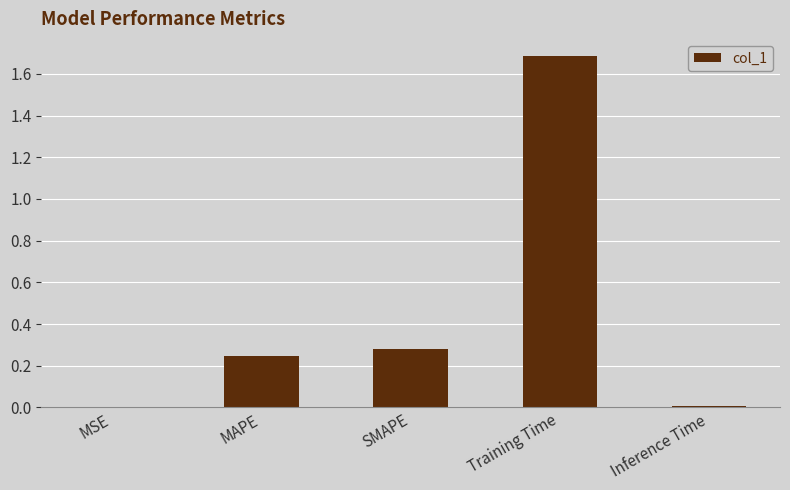

What is the sum of all values?

2.2